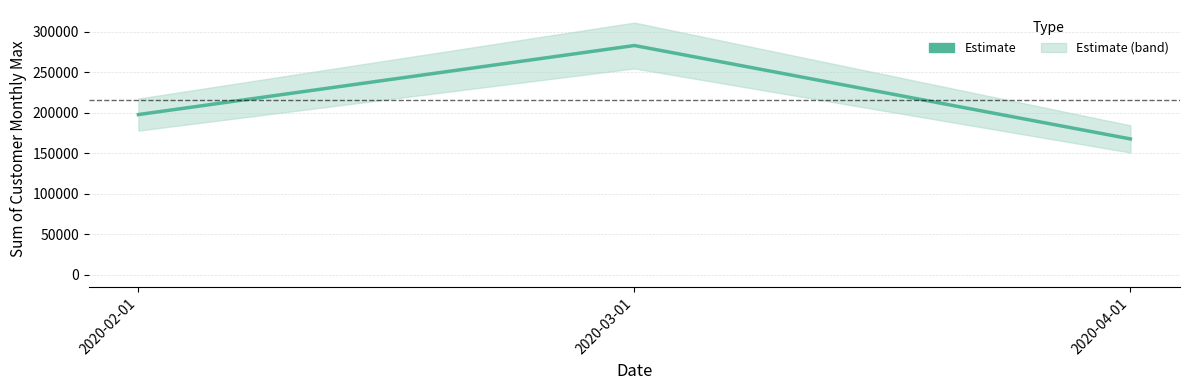

What is the difference between the values at 2020-02-01 and 2020-03-01?

85321.8